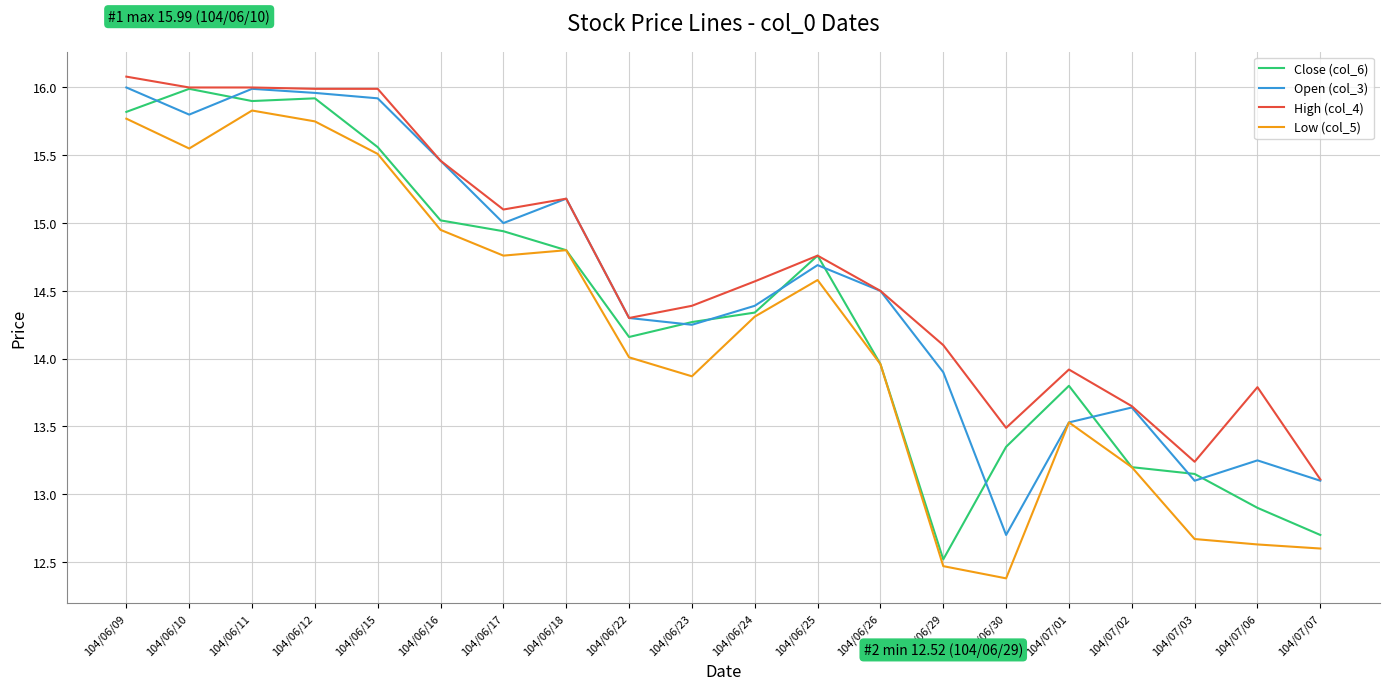

Is the value of Low (col_5) at 104/06/24 greater than the value of High (col_4) at 104/06/09?

No